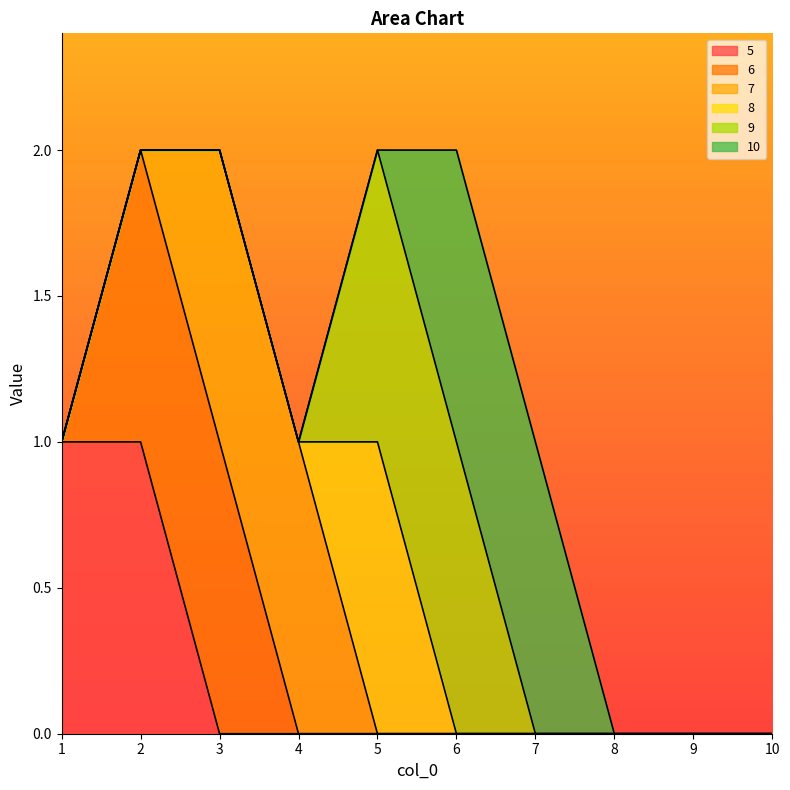

Reading left to right, extract all data points from this chart.

5: 1	1	0	0	0	0	0	0	0	0
6: 0	1	1	0	0	0	0	0	0	0
7: 0	0	1	1	0	0	0	0	0	0
8: 0	0	0	0	1	0	0	0	0	0
9: 0	0	0	0	1	1	0	0	0	0
10: 0	0	0	0	0	1	1	0	0	0